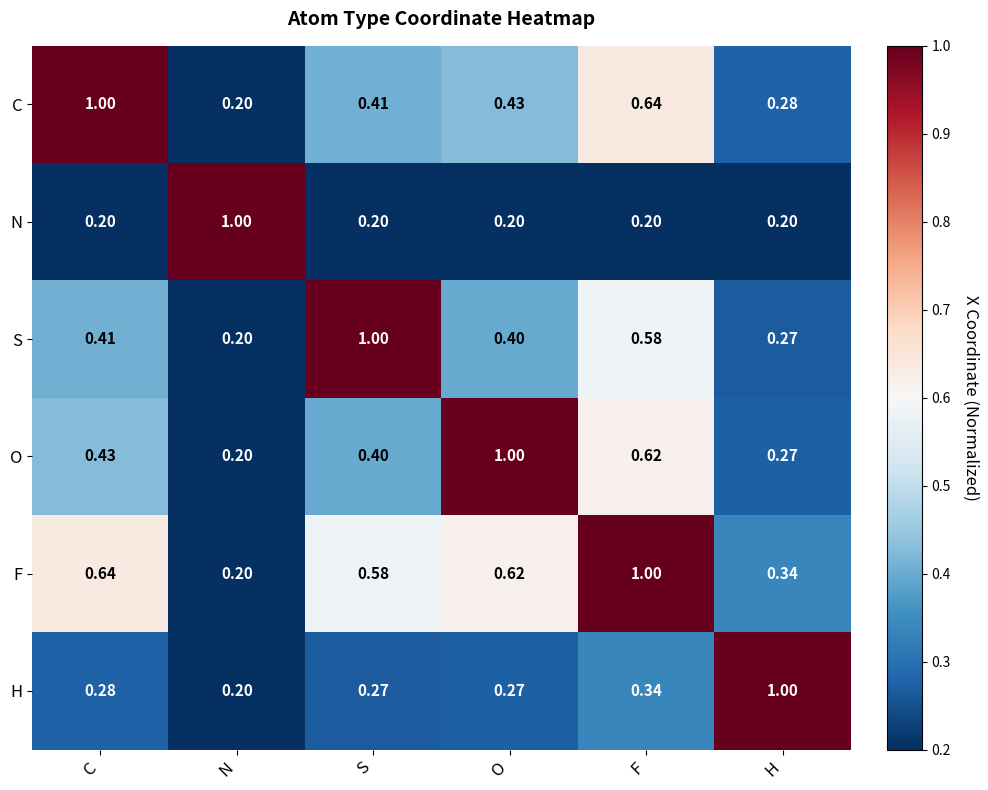

Which series has the largest total across all categories?

F